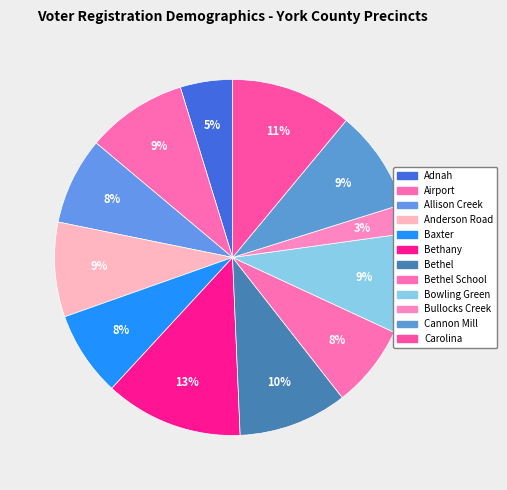

Rank the categories by value from lowest to highest.

Bullocks Creek, Adnah, Bethel School, Baxter, Allison Creek, Anderson Road, Bowling Green, Cannon Mill, Airport, Bethel, Carolina, Bethany